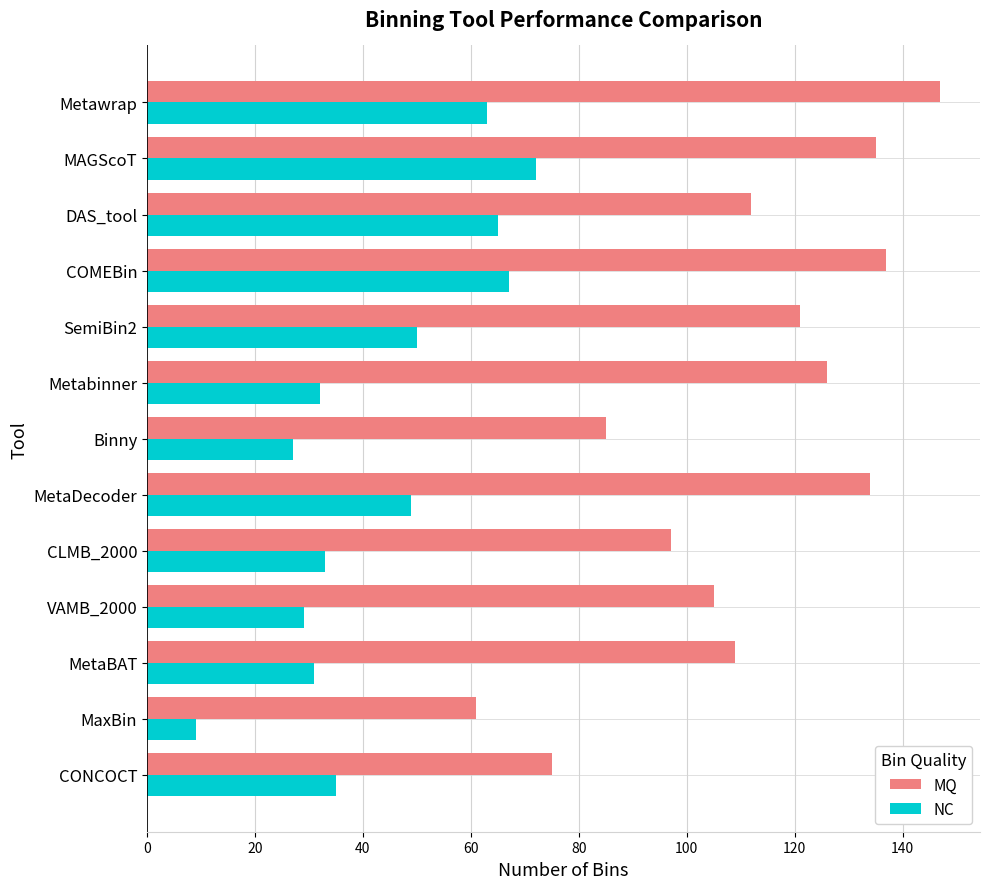

The NC series shows 14 at Metabinner. True or false?

False